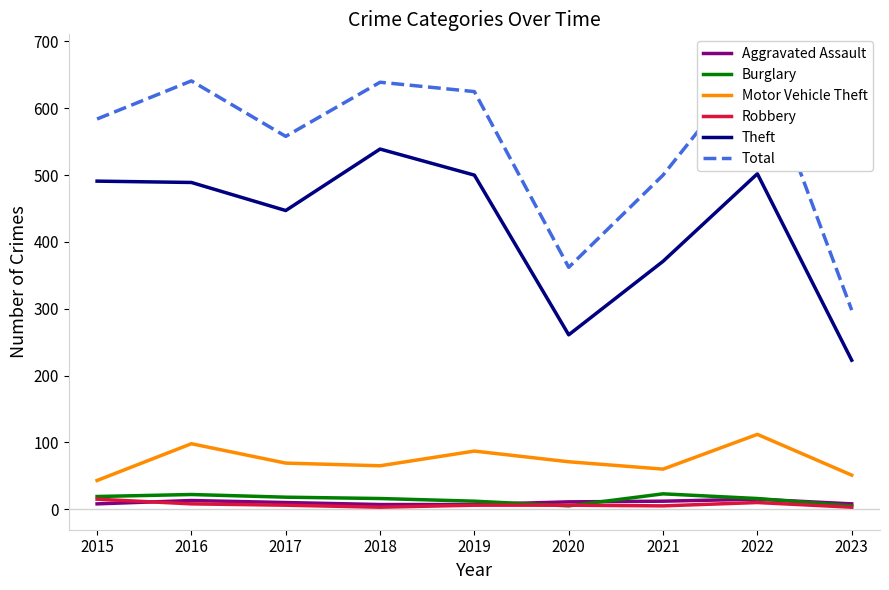

Reading right to left, list all the values displayed in this chart.

Aggravated Assault: 8	15	12	11	7	7	10	13	8
Burglary: 5	16	23	5	12	16	18	22	19
Motor Vehicle Theft: 51	112	60	71	87	65	69	98	43
Robbery: 3	10	5	6	6	3	6	8	15
Theft: 223	502	371	261	500	539	447	489	491
Total: 298	677	500	362	625	639	558	641	584